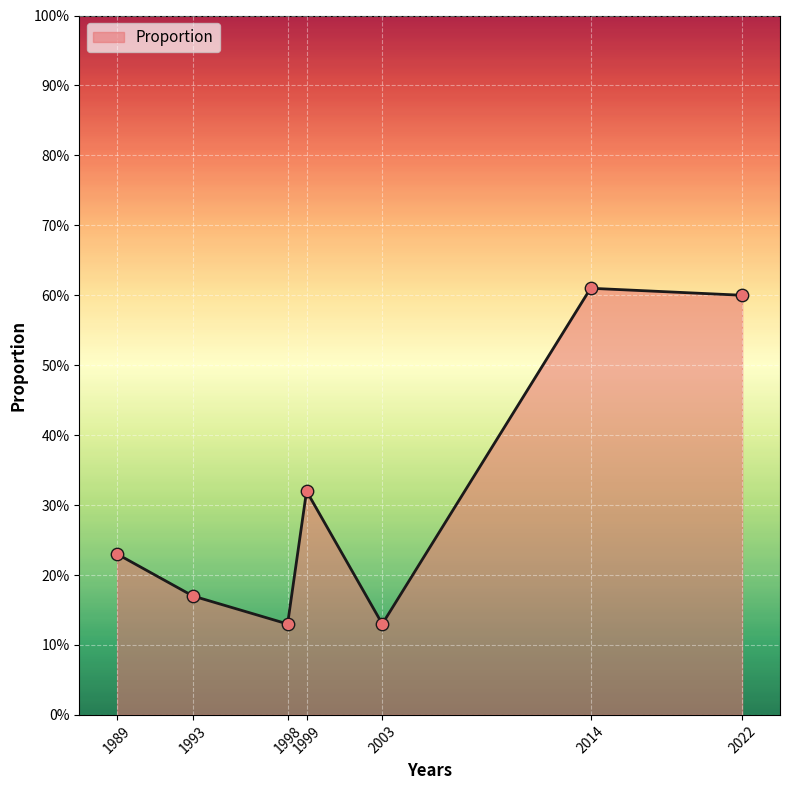

Approximately how many times larger is the value at 1998 compared to 1999?

0.4